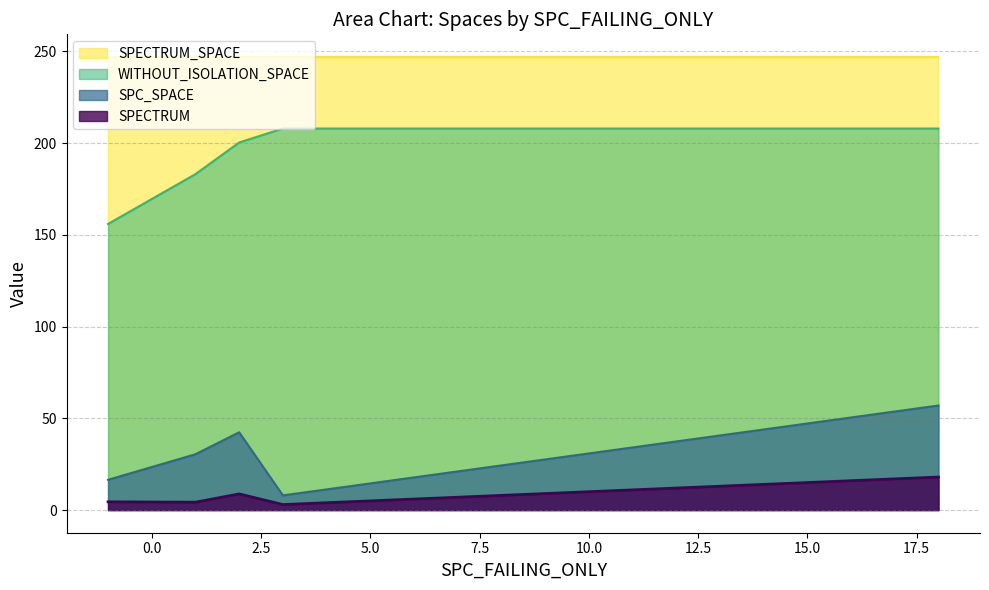

In SPC_SPACE, how many points are lower than both neighbors (excluding endpoints)?

1